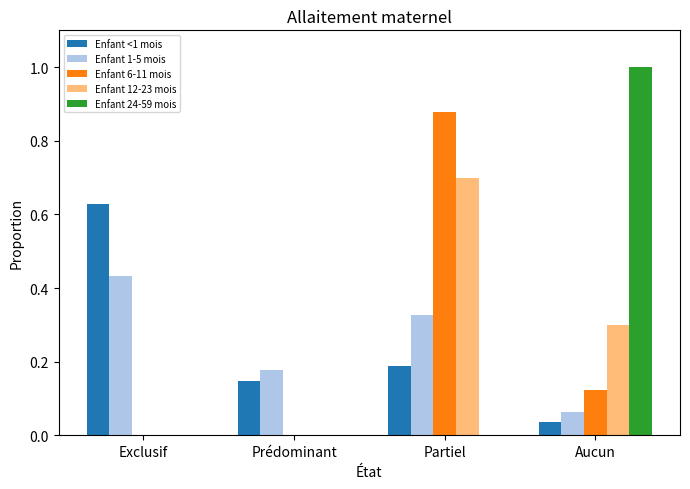

The value of Enfant 6-11 mois at Exclusif is 0.4. True or false?

False